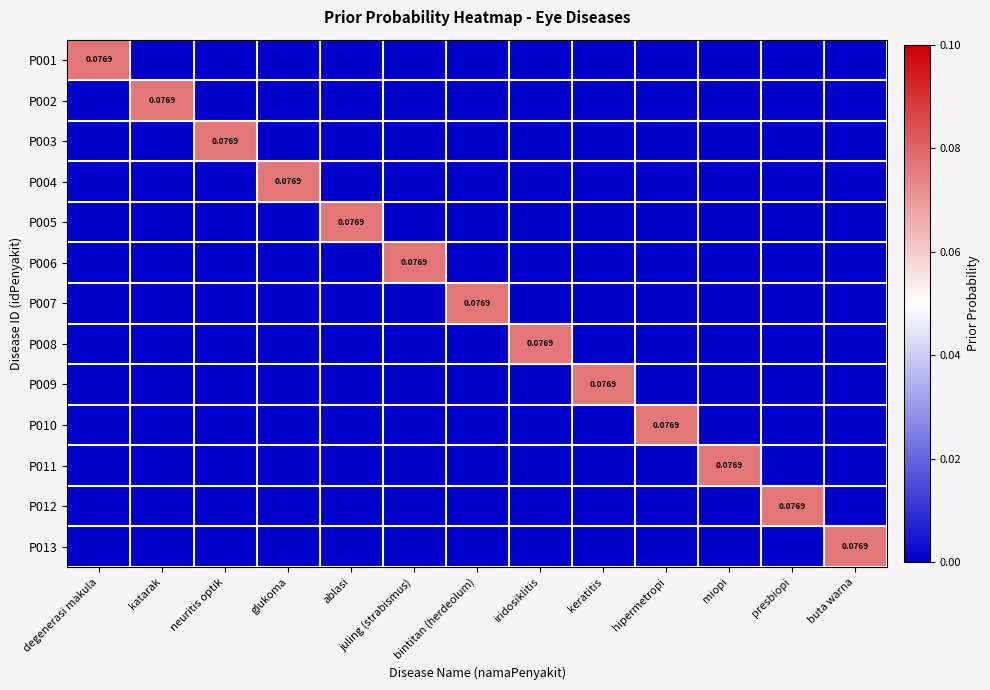

How many values in P013 are above zero?

1